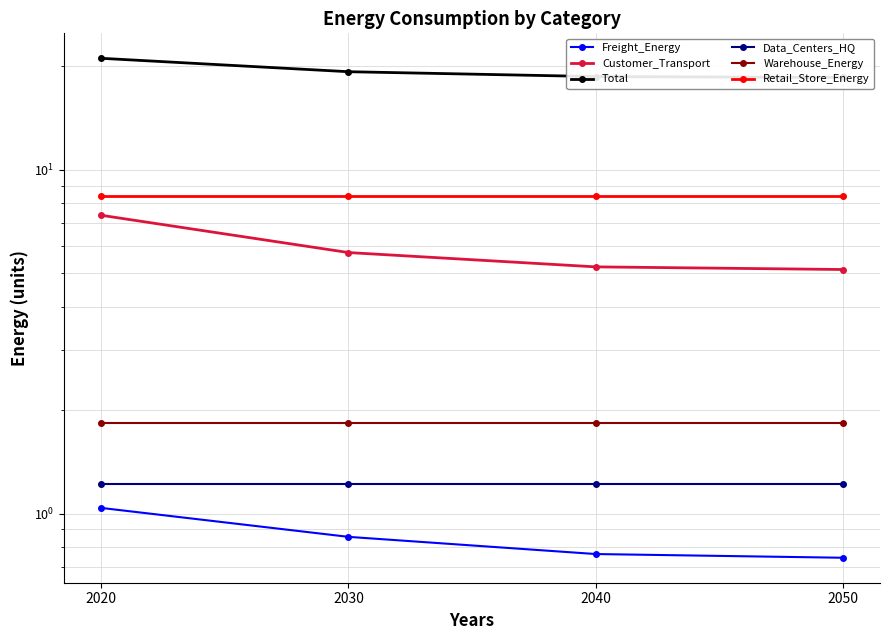

Reading left to right, extract all data points from this chart.

Freight_Energy: 1.0	0.9	0.8	0.7
Customer_Transport: 7.4	5.7	5.2	5.1
Total: 21.1	19.3	18.7	18.6
Data_Centers_HQ: 1.2	1.2	1.2	1.2
Warehouse_Energy: 1.8	1.8	1.8	1.8
Retail_Store_Energy: 8.4	8.4	8.4	8.4